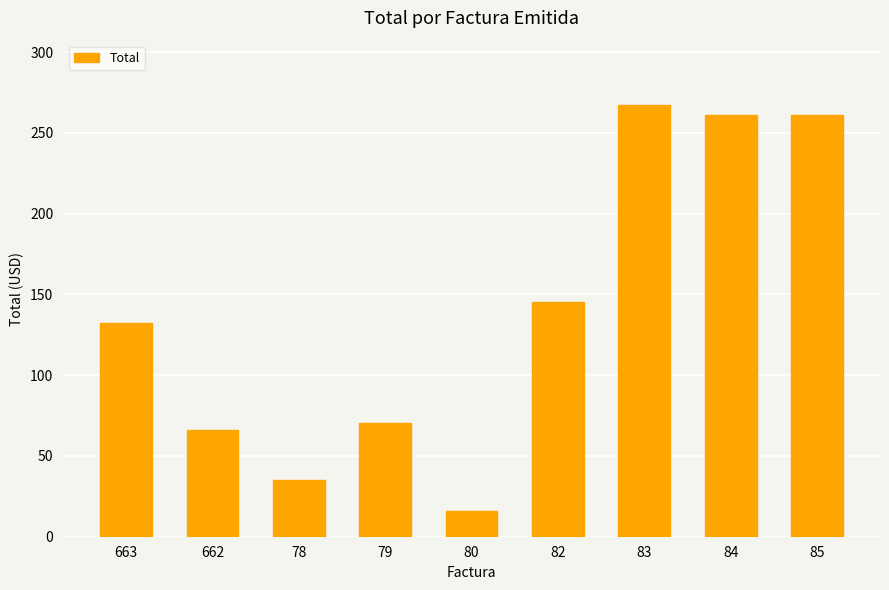

The chart shows a value of 96.7 at 662. True or false?

False